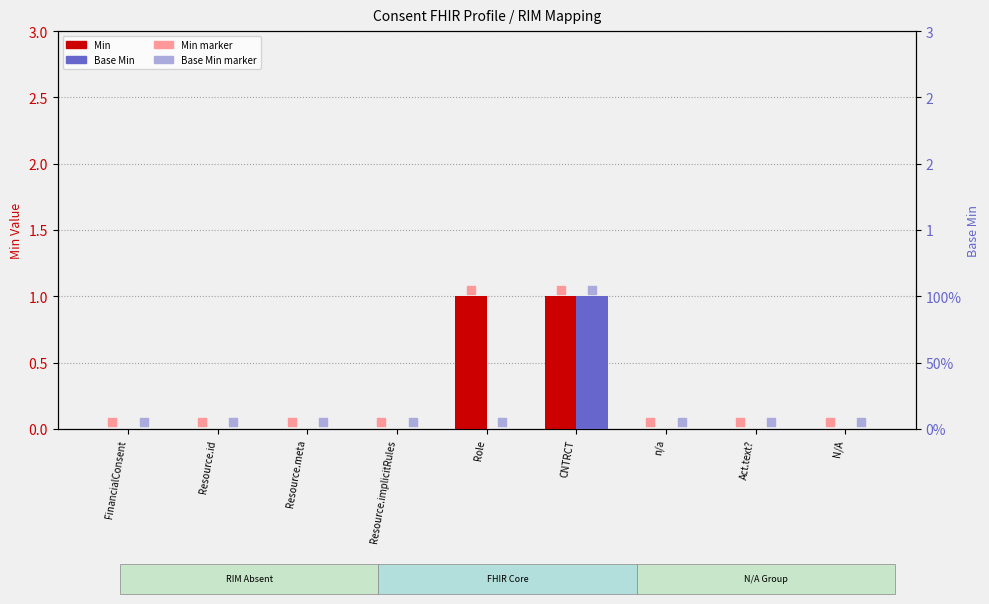

Is the value of Base Min at CNTRCT greater than the value of Min at Act.text??

Yes